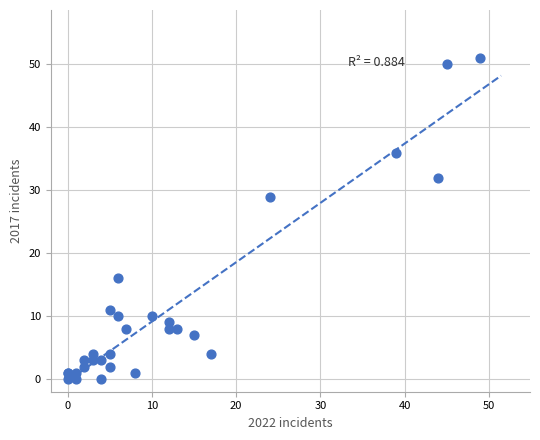

What Y value in the scatter plot is closest to 25?

29